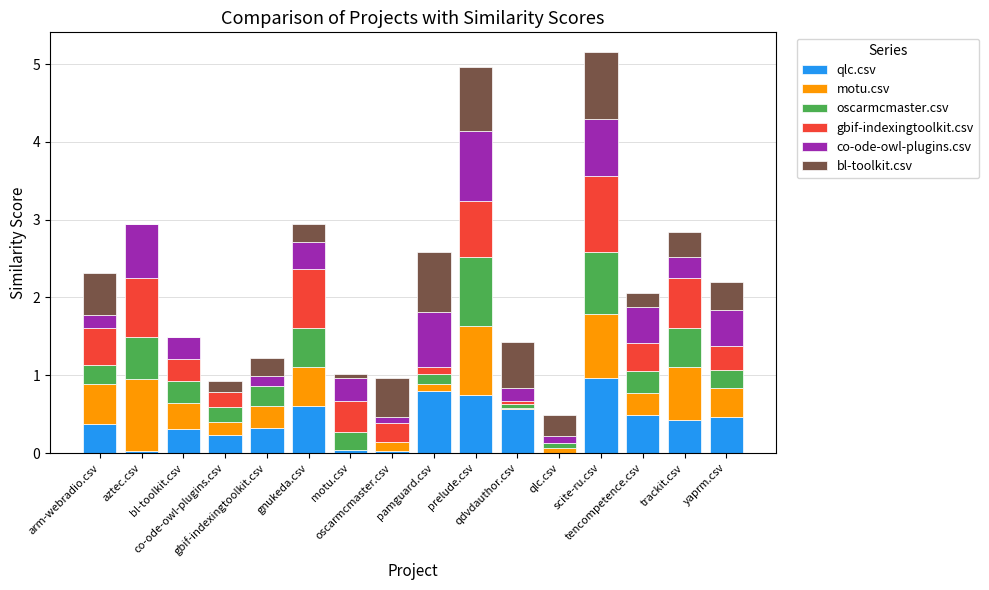

The qlc.csv series shows 0.2 at co-ode-owl-plugins.csv. True or false?

True